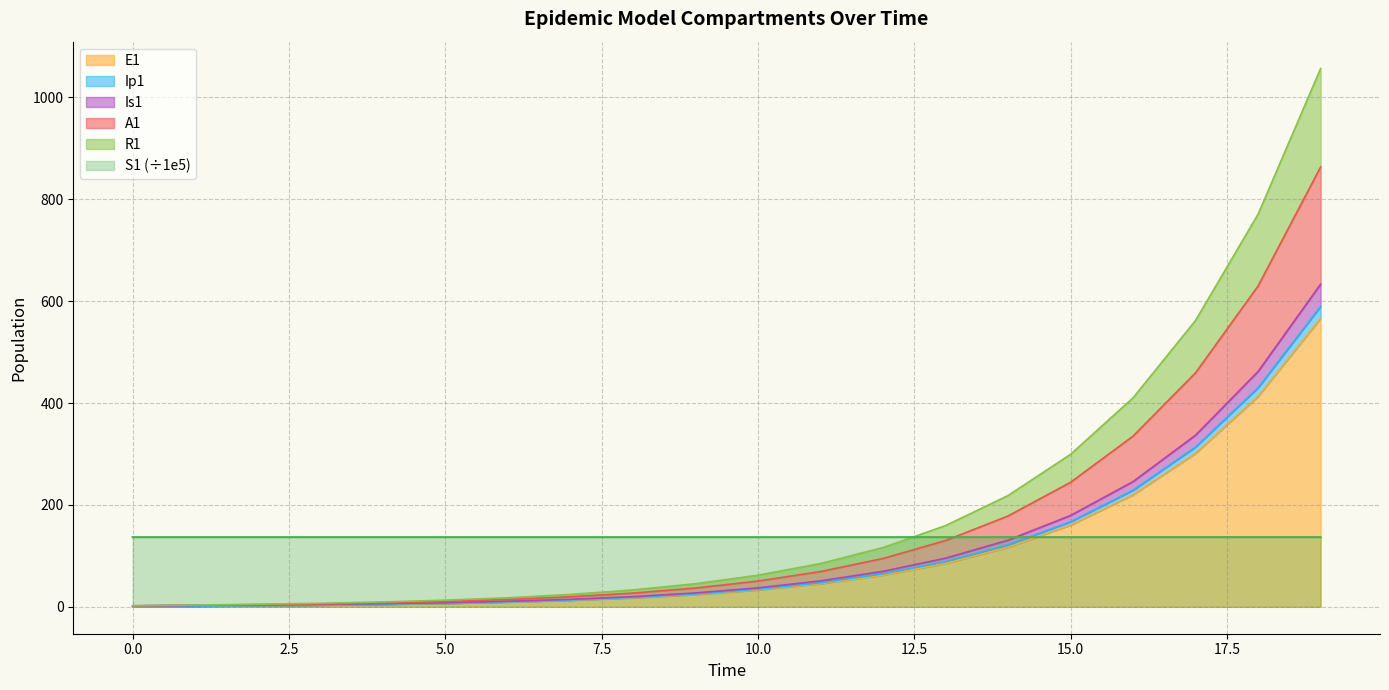

What is the total value across all series at 5?

182.5